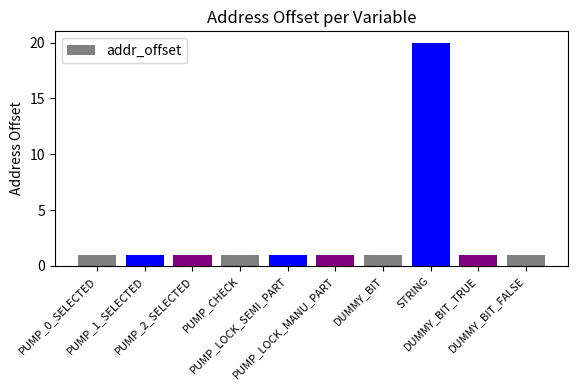

What is the sum of the values at PUMP_LOCK_MANU_PART and PUMP_2_SELECTED?

2